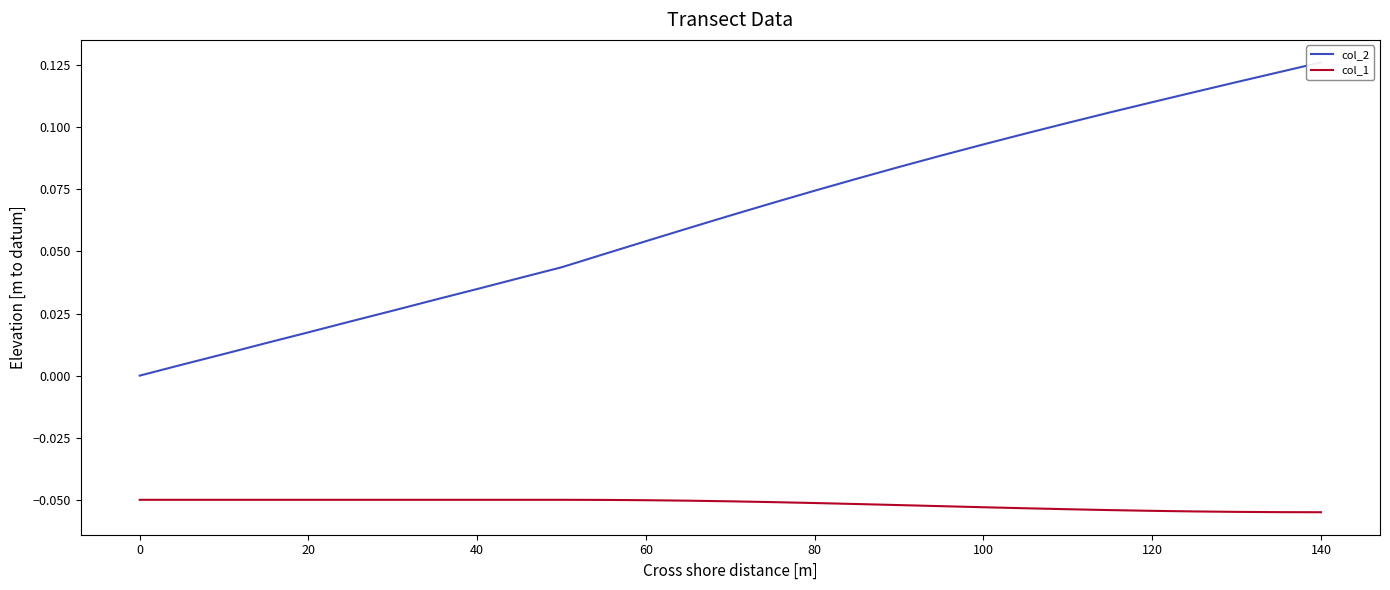

Does the chart have visible grid lines?

No